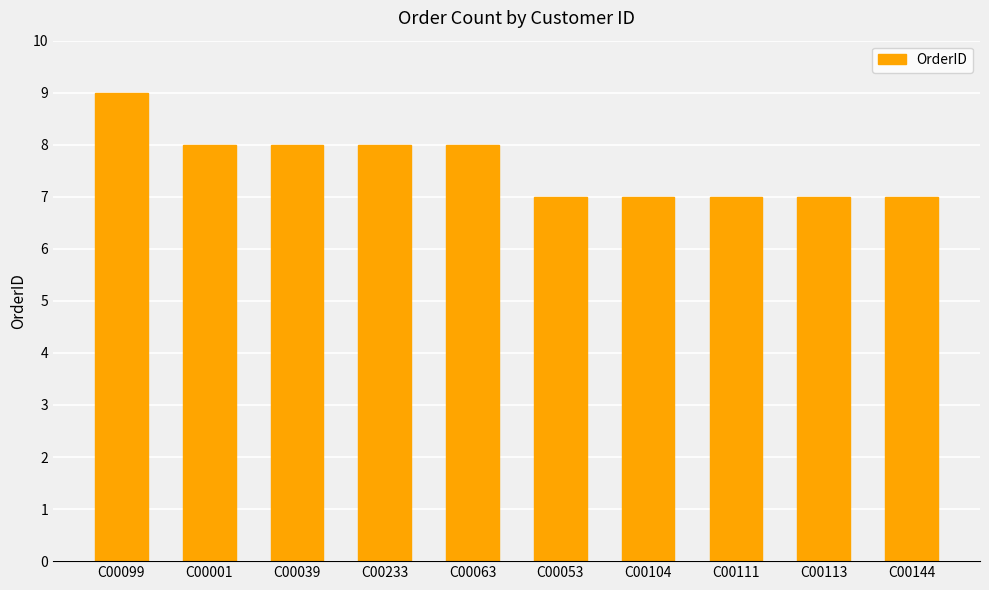

The chart shows a value of 10 at C00053. True or false?

False